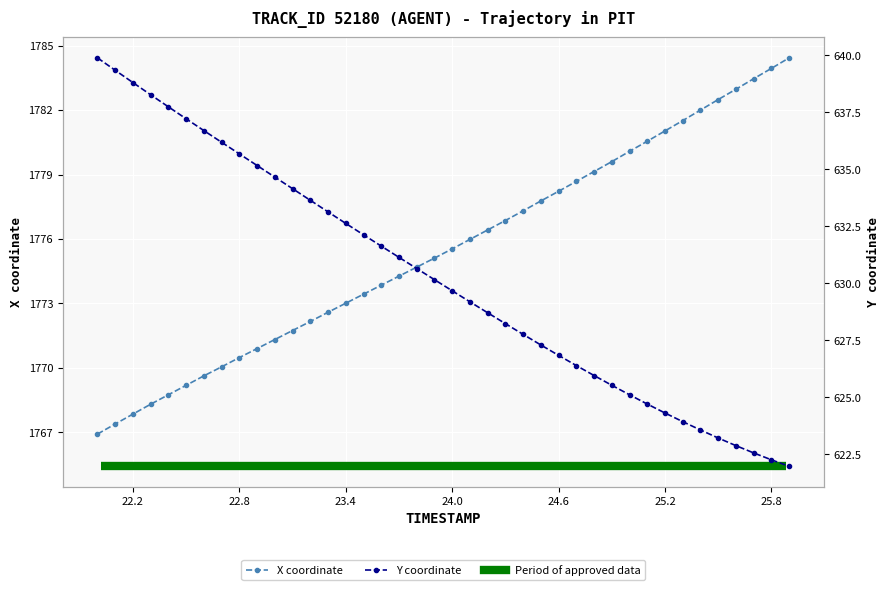

Between 23.7 and 25.7, which series saw the biggest shift?

X